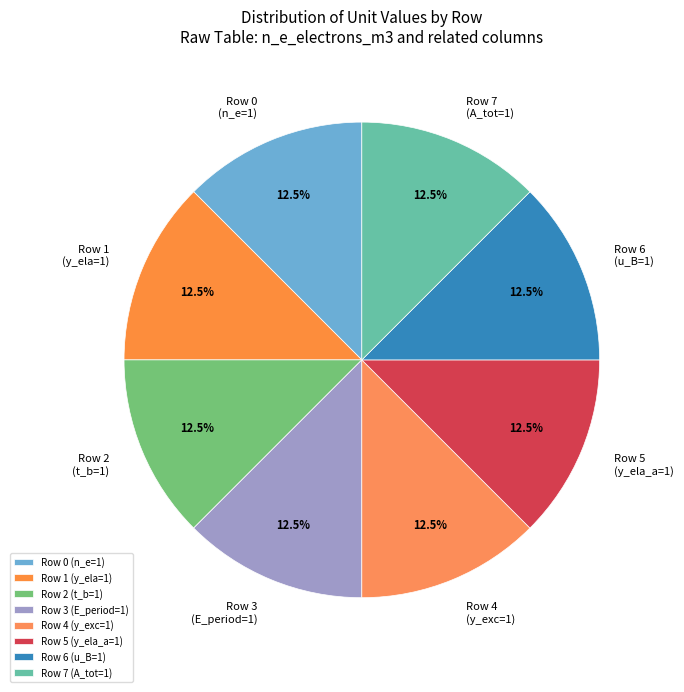

Is Row 2 (t_b=1) the majority of the pie?

No